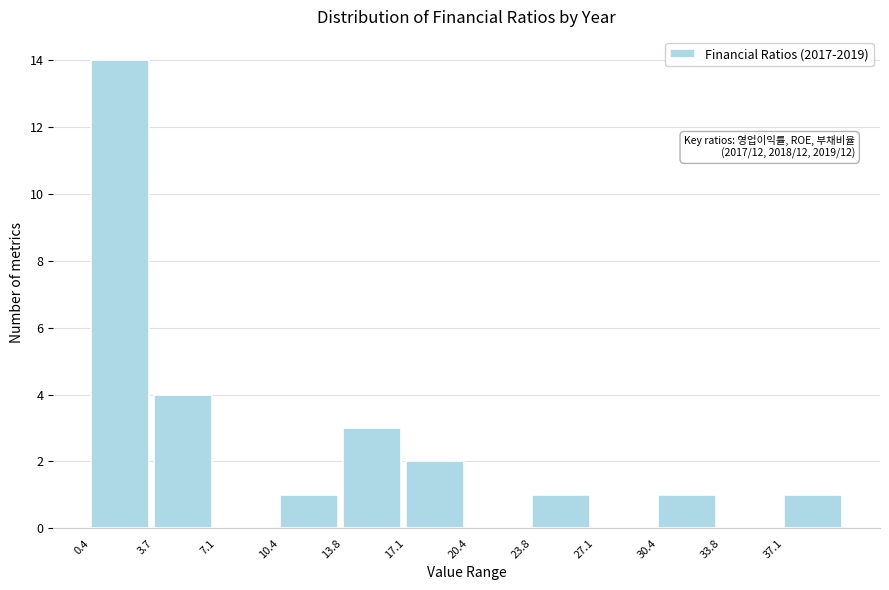

Over which range of the x-axis is the bar tallest?

0.5 to 3.5